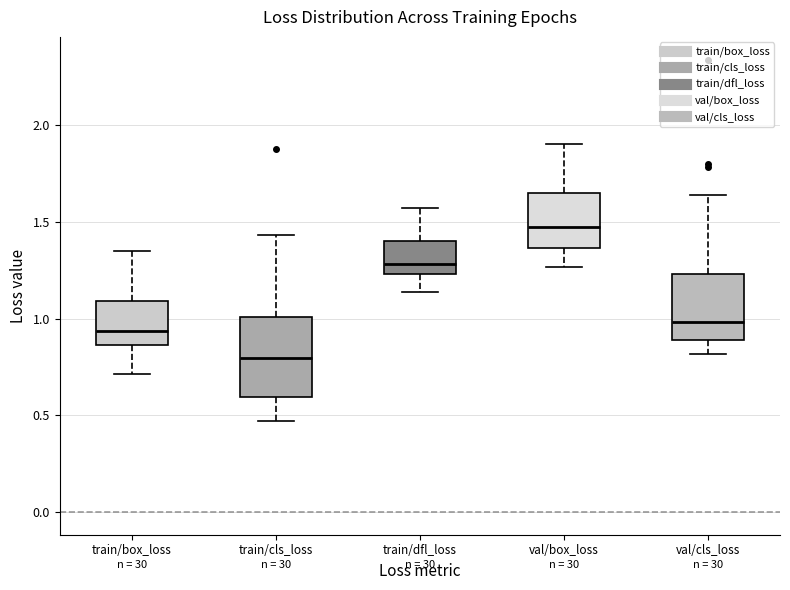

Where does the upper whisker of the box for val/cls_loss end on the y-axis? The values are not printed on the chart, so give them approximately, as read against the axis.

1.65